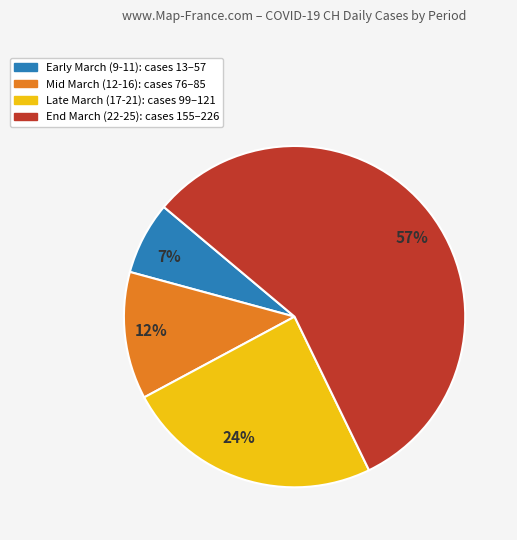

What is the largest slice in the pie chart?

57%